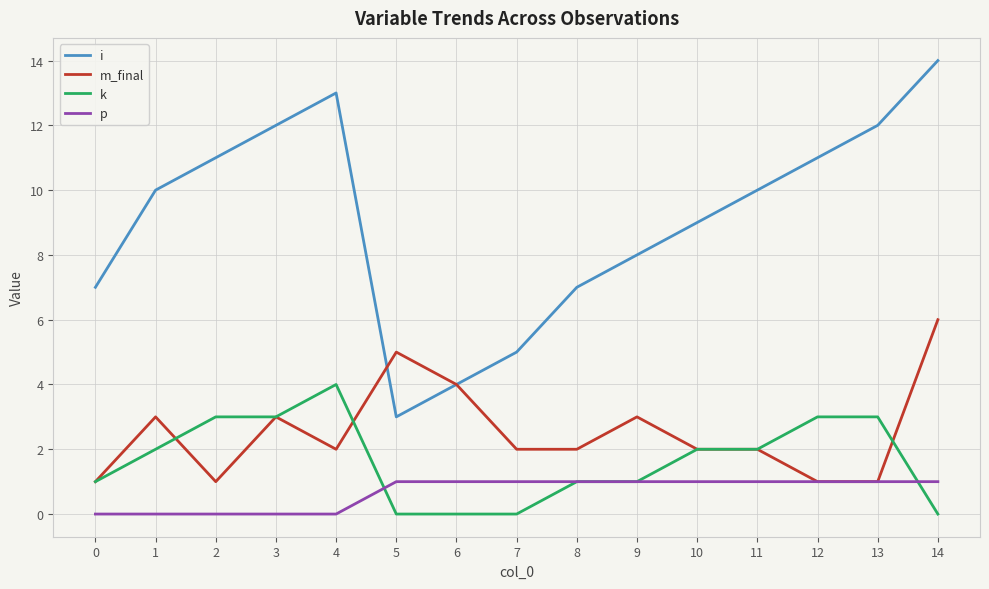

The i series shows 2 at 8. True or false?

False